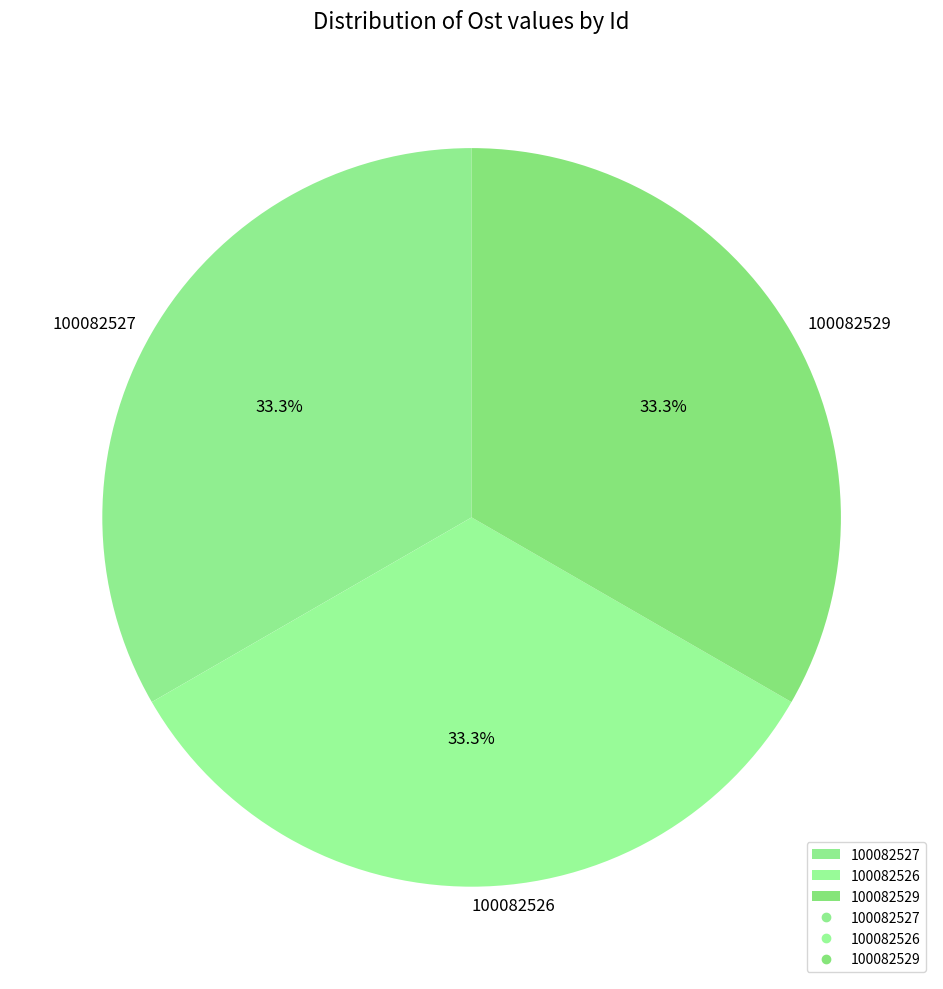

Count the number of slices in the pie.

3